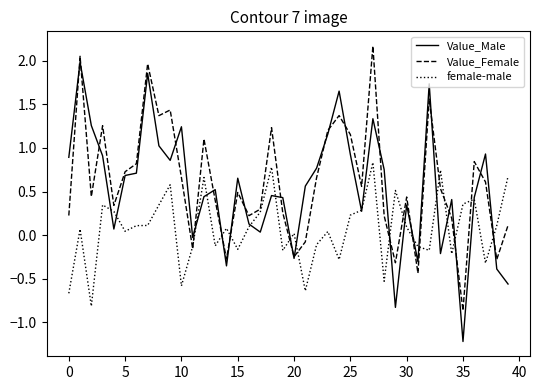

Which series has the largest range (max minus min)?

Value_Male